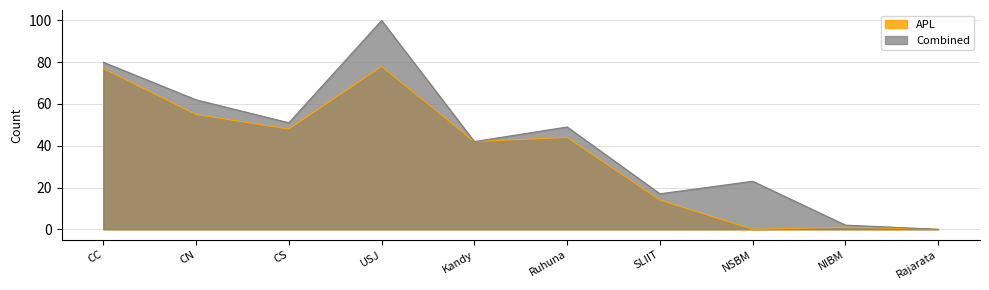

At which label does oGV first exceed 3?

CC